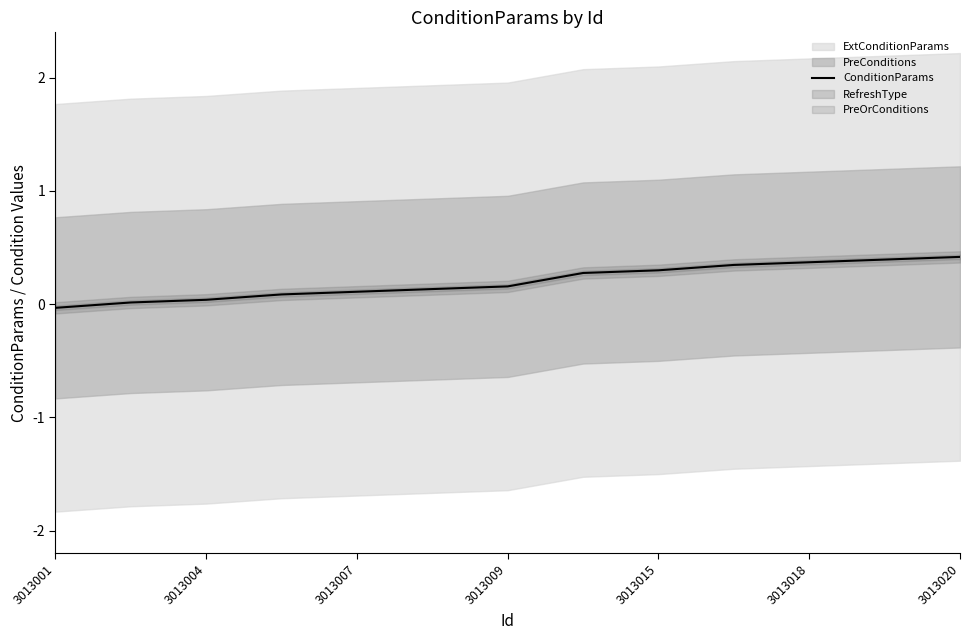

What is the highest value of the ConditionParams series?

0.4